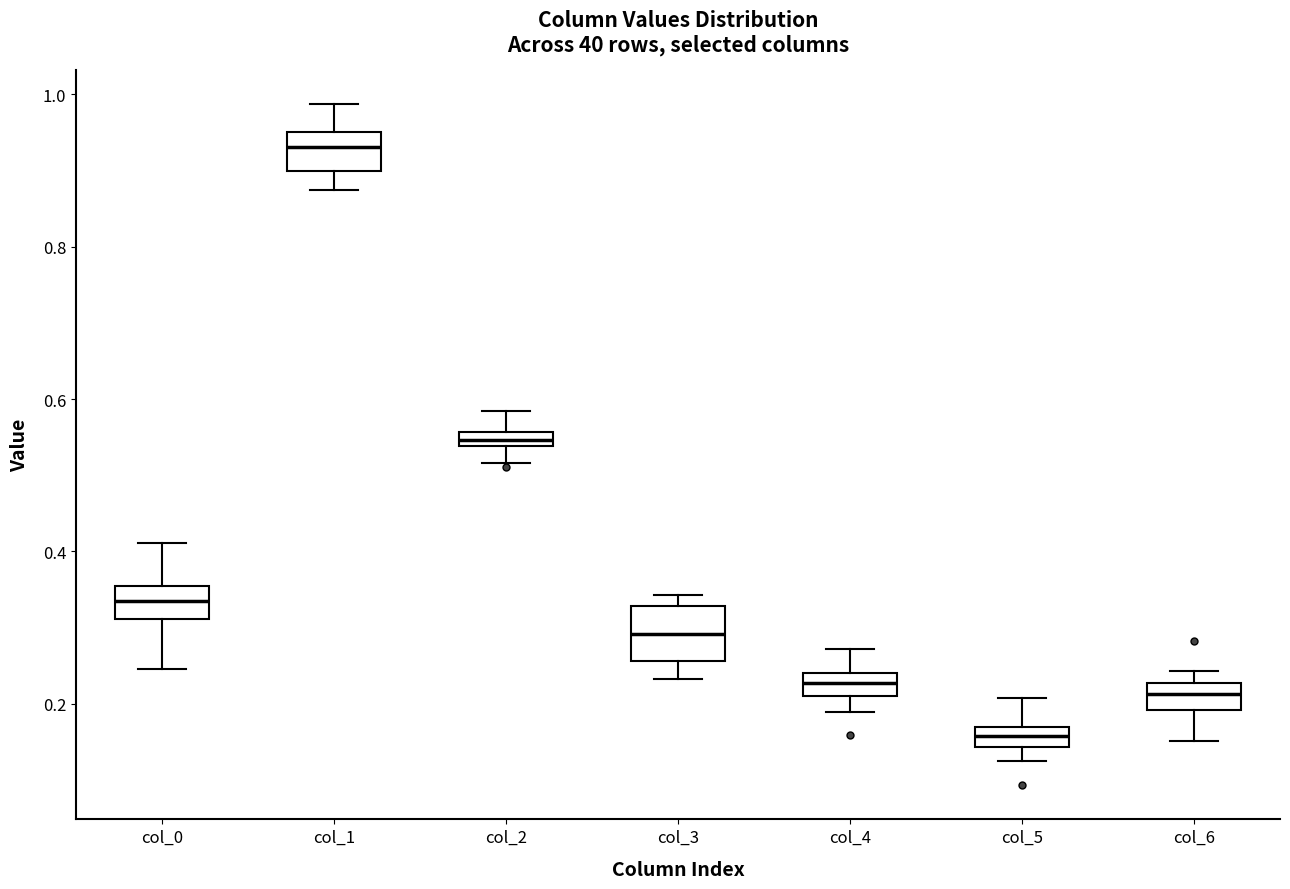

Which box's median line is the lowest?

col_5